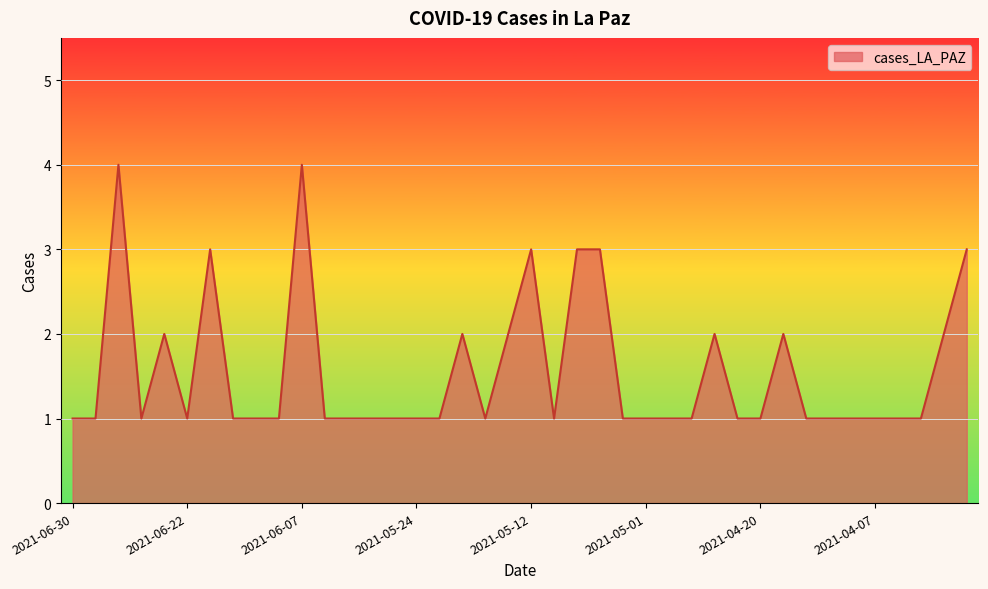

What is the maximum value shown in the chart?

4